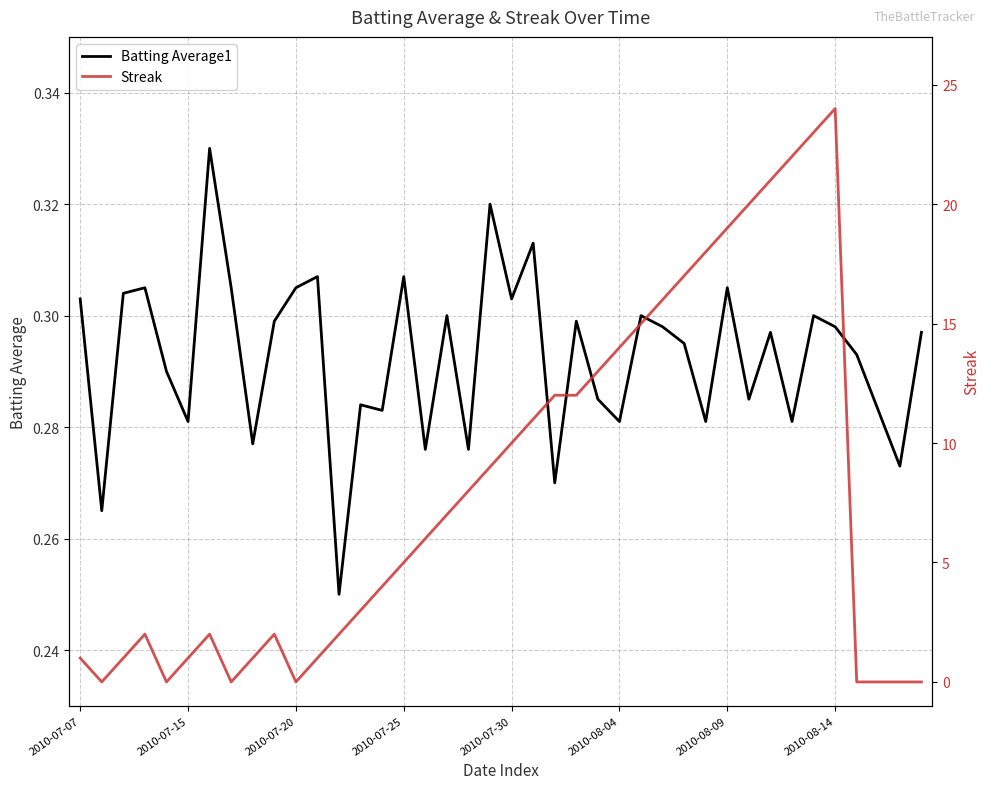

The value of Batting Average1 at 2010-07-07 is 0.5. True or false?

False